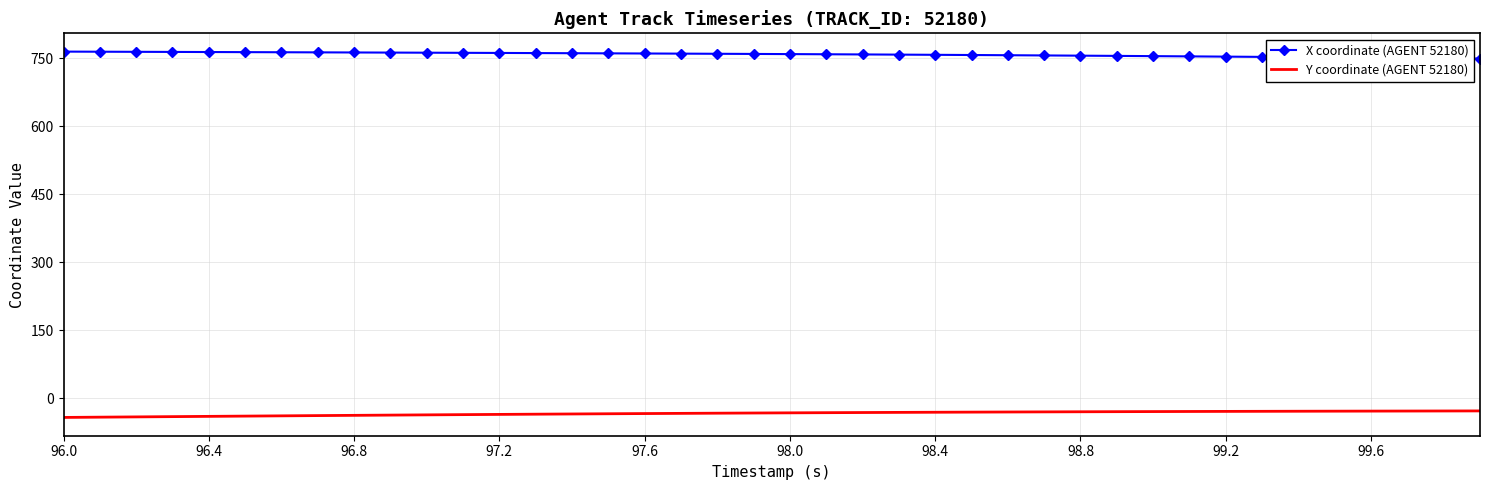

True or false: X coordinate (AGENT 52180) and Y coordinate (AGENT 52180) cross at least once.

False